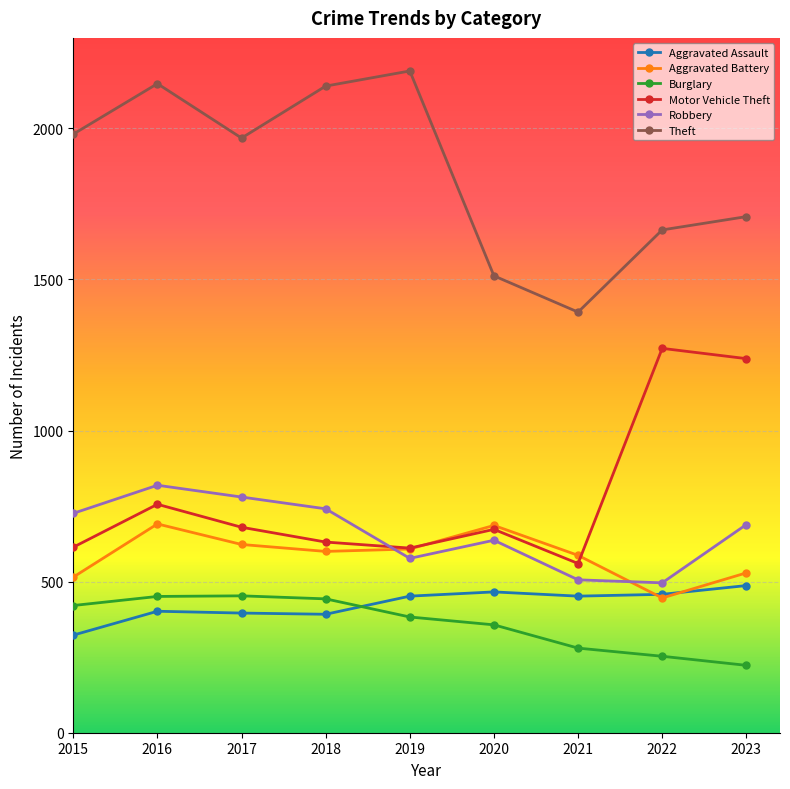

Between 2020 and 2023, which series saw the biggest shift?

Motor Vehicle Theft